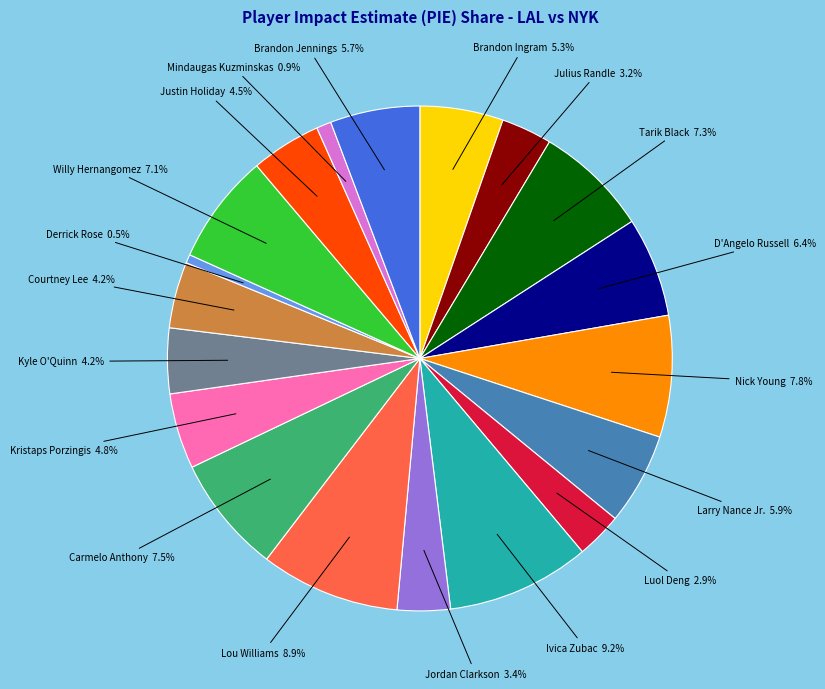

Combined, do Brandon Jennings and Jordan Clarkson account for over 50%?

No